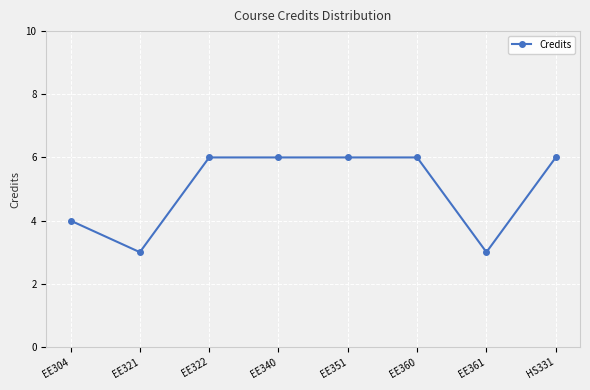

Does the chart display data point markers on the line(s)?

Yes